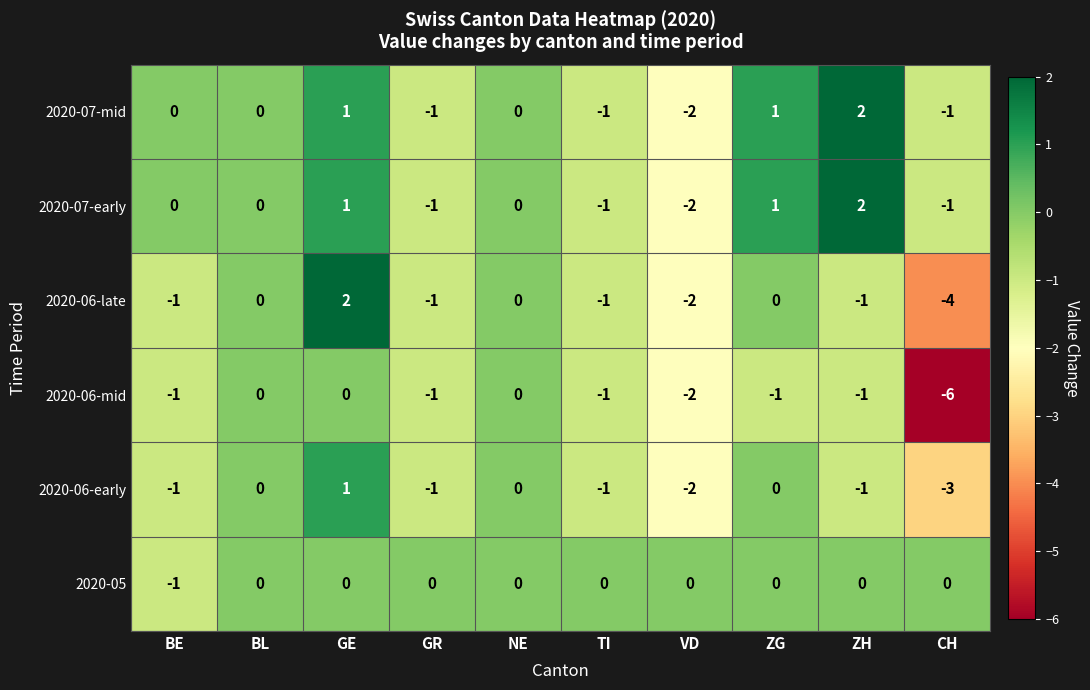

What is the difference between the highest and lowest values at ZH?

3